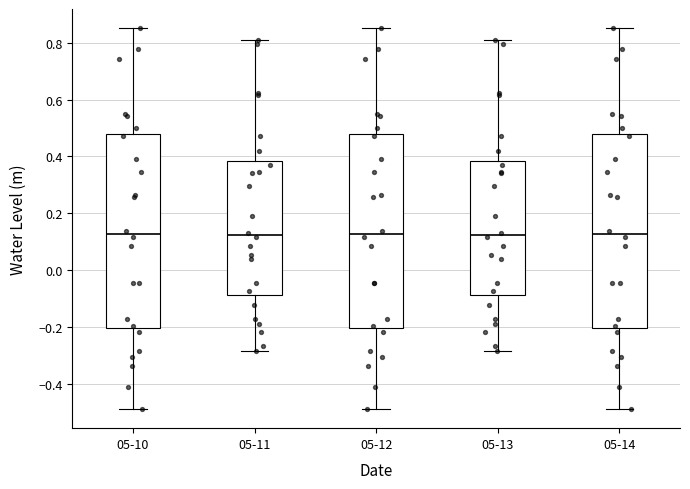

Reading left to right, transcribe this box plot: for each box, give where its median line is, the range the box spans, and where its two whiskers end, as read against the y-axis. The values are not printed on the chart, so give them approximately, as read against the axis.

05-10: median 0.12, box -0.20 to 0.48, whiskers -0.48 to 0.86
05-11: median 0.12, box -0.08 to 0.38, whiskers -0.28 to 0.80
05-12: median 0.12, box -0.20 to 0.48, whiskers -0.48 to 0.86
05-13: median 0.12, box -0.08 to 0.38, whiskers -0.28 to 0.80
05-14: median 0.12, box -0.20 to 0.48, whiskers -0.48 to 0.86